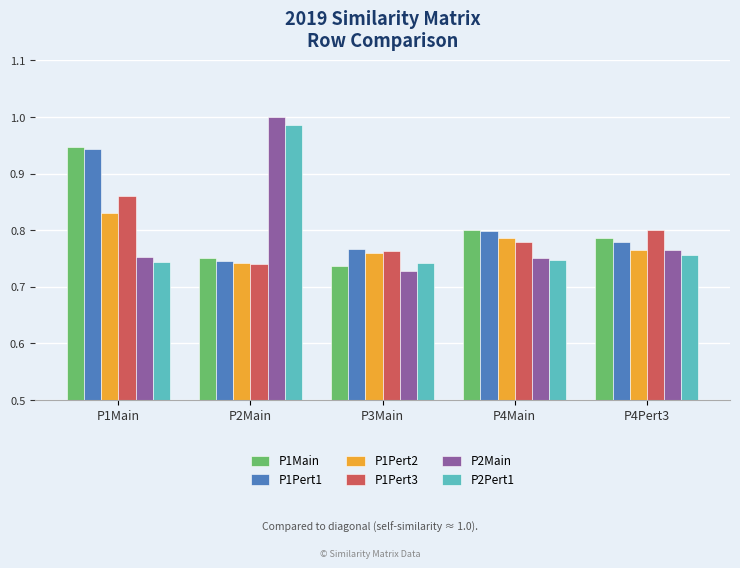

What is the label of the 5th bar from the right?

P1Main